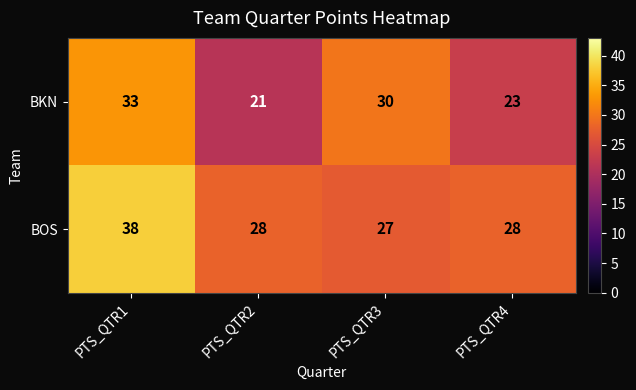

List the series in order of their peak value, lowest first.

BKN, BOS